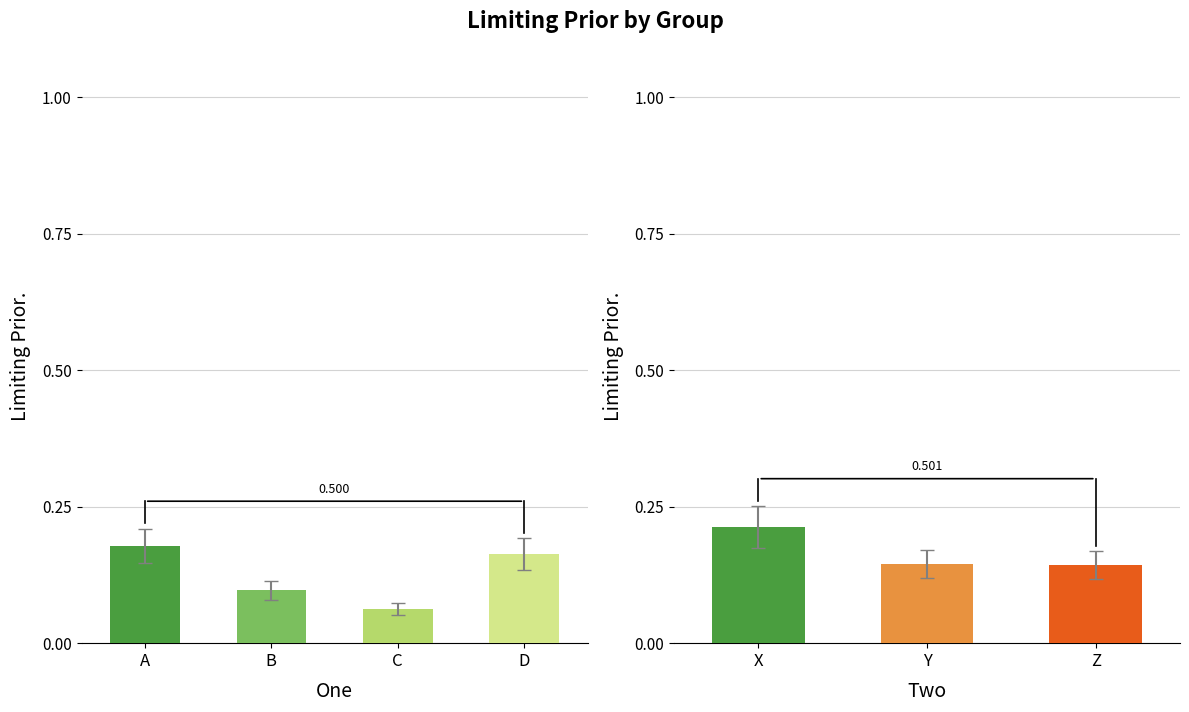

Which category has the lowest value across all series?

C